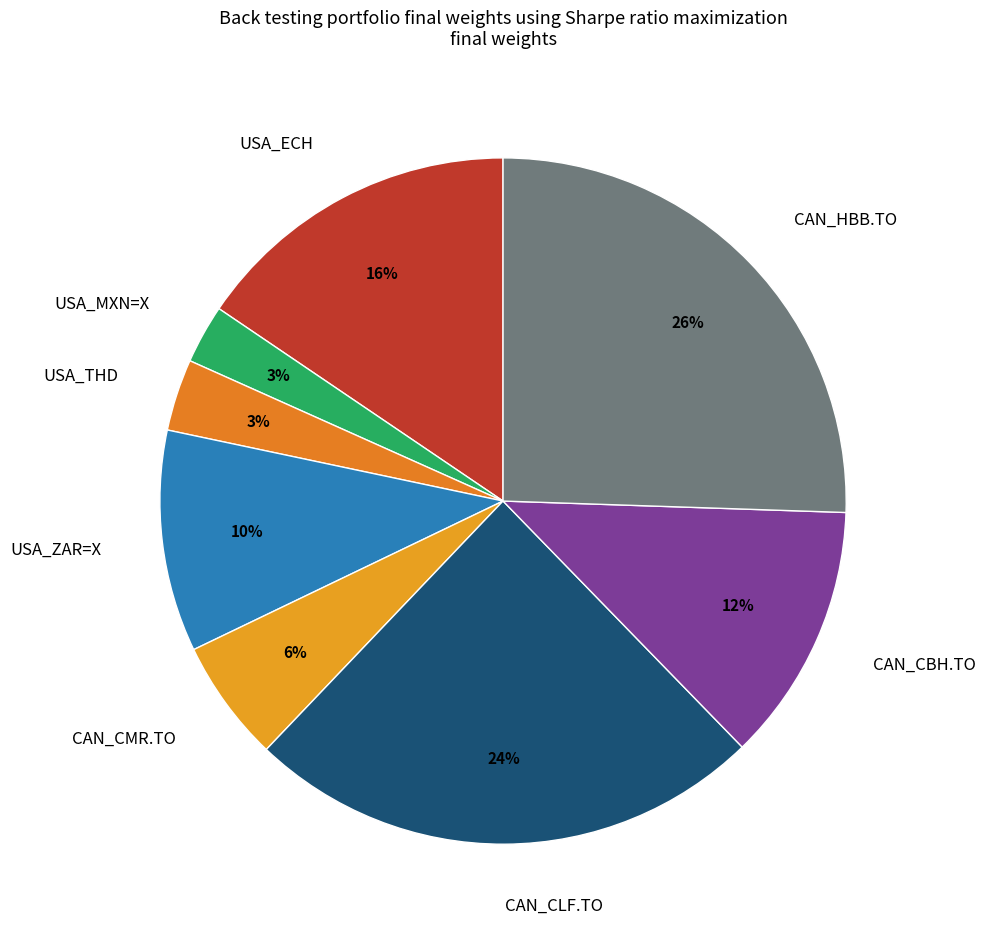

What percentage is the CAN_CMR.TO slice, to the nearest percent?

6%